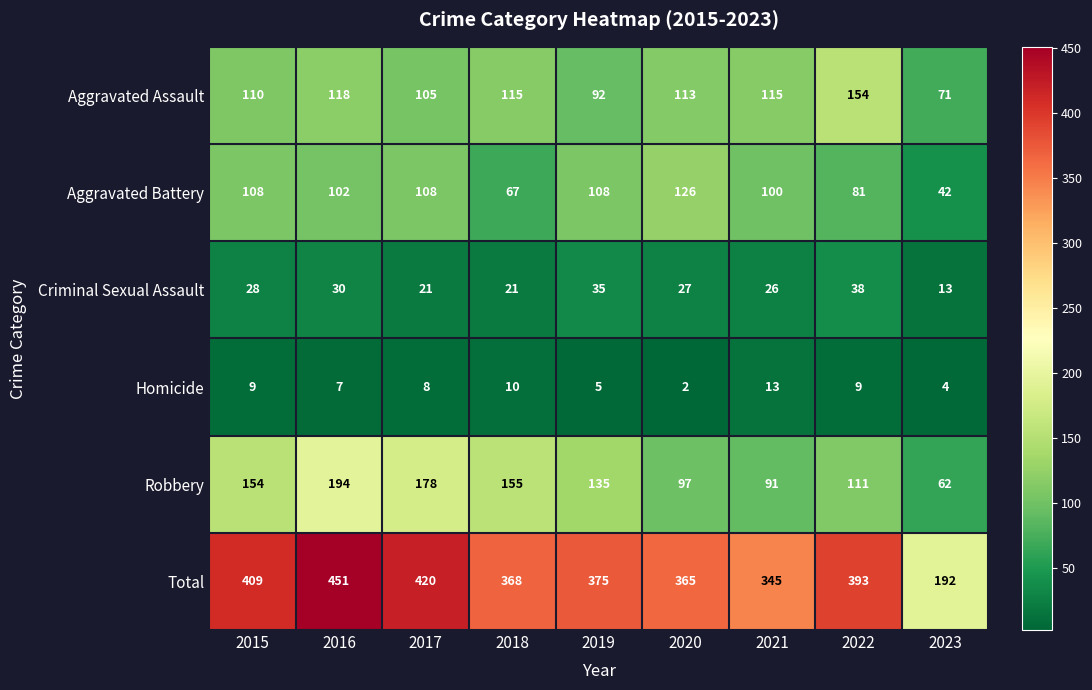

What is the sum of the Criminal Sexual Assault values at 2022 and 2021?

64